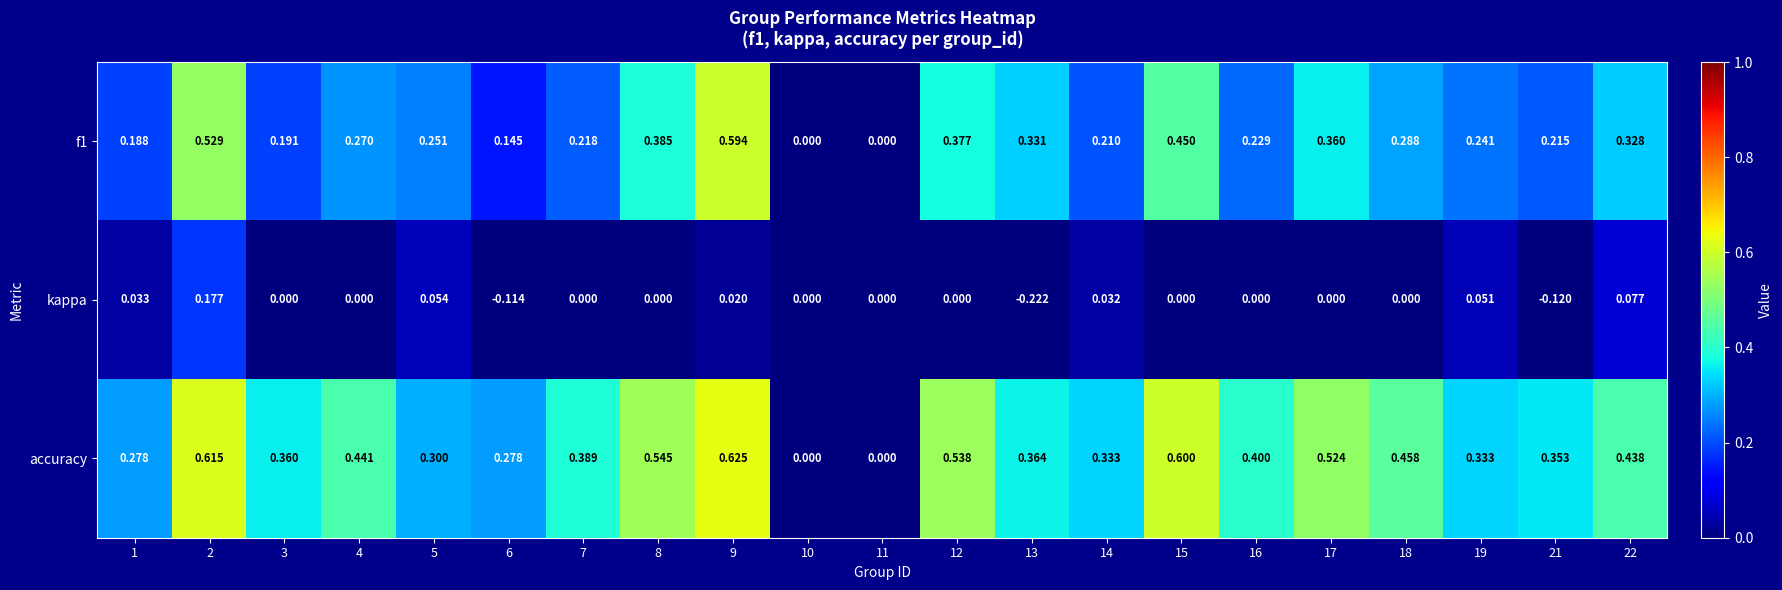

Which series has the largest total across all categories?

accuracy